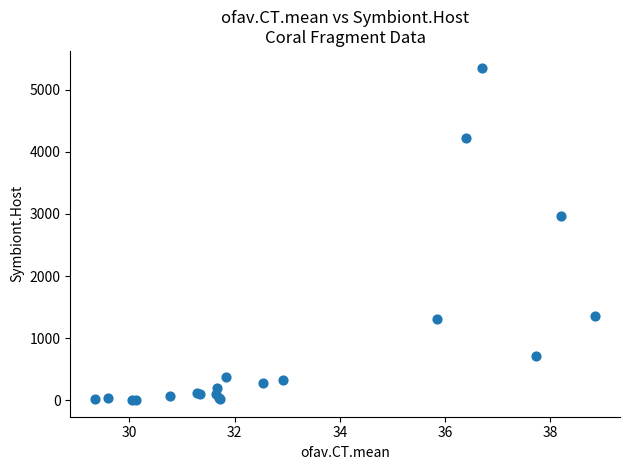

What Y value in the scatter plot is closest to 2679?

2961.3